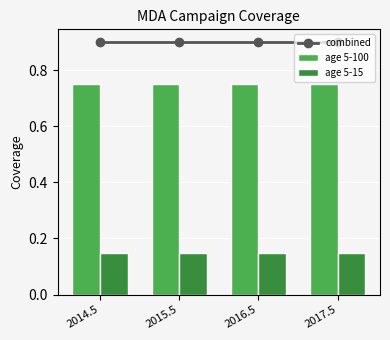

What position from the right is 2016.5?

2